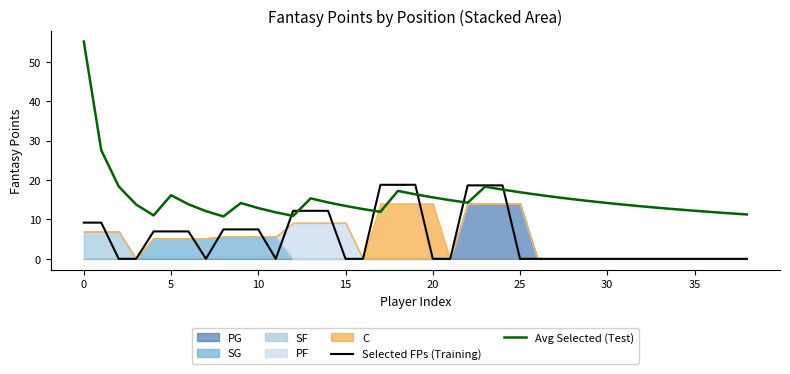

How many data points does each series have?

39